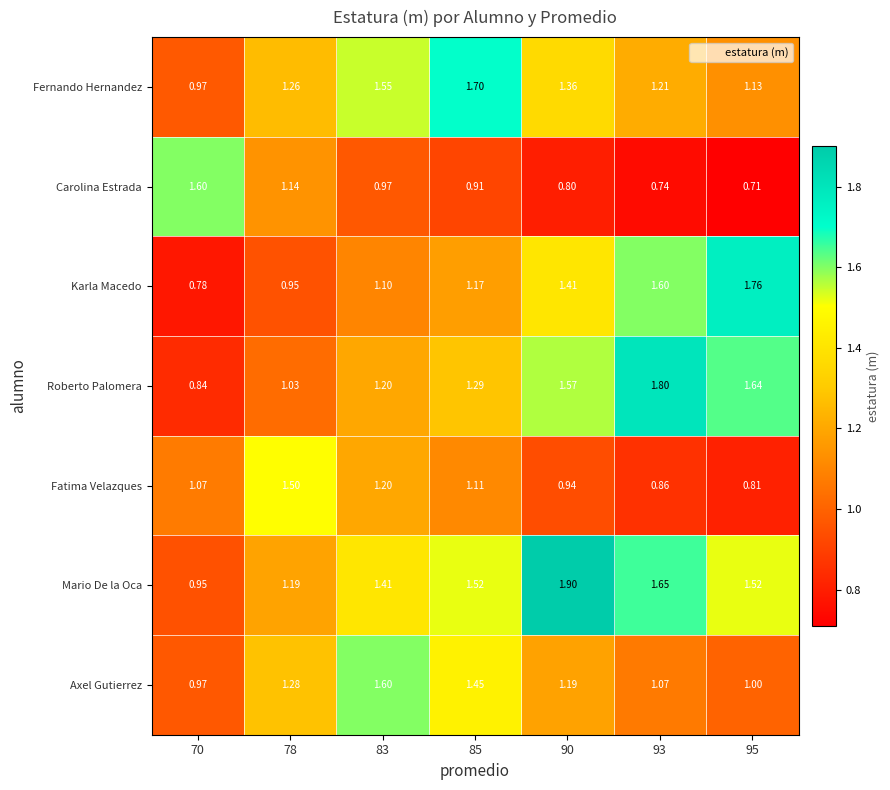

Which series has the widest spread of values?

Karla Macedo